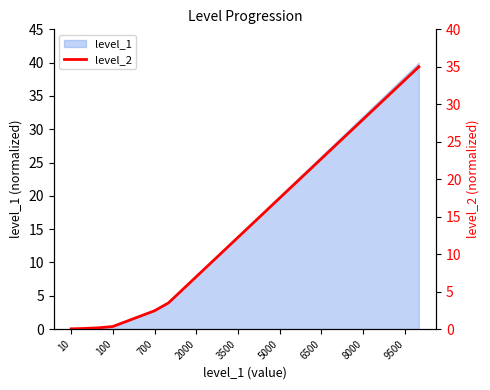

True or false: level_1 has a value of 20.2 at 9500.

False